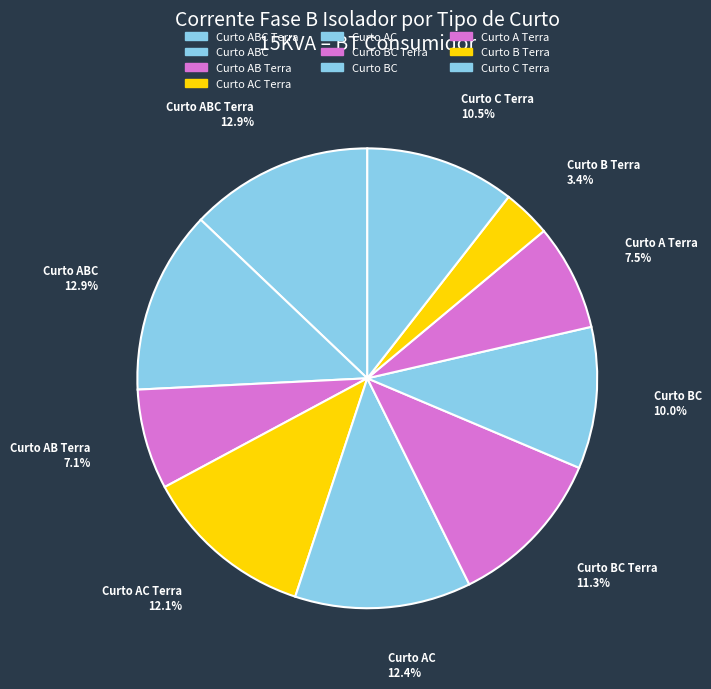

How many segments does this pie chart have?

10